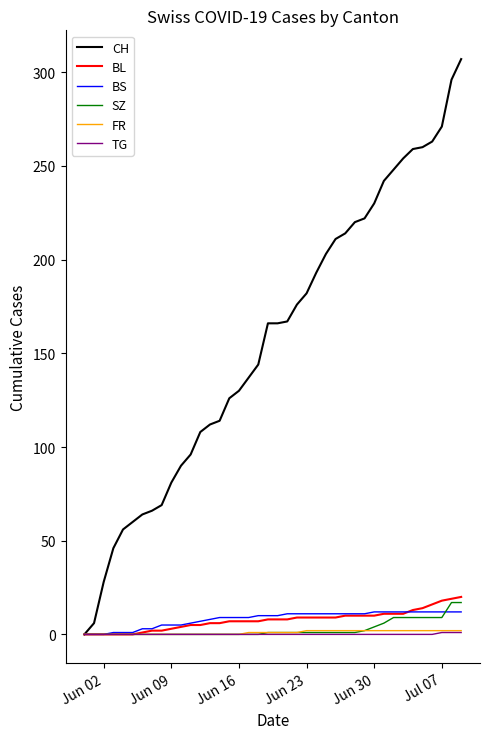

How many lines are shown in the chart?

6